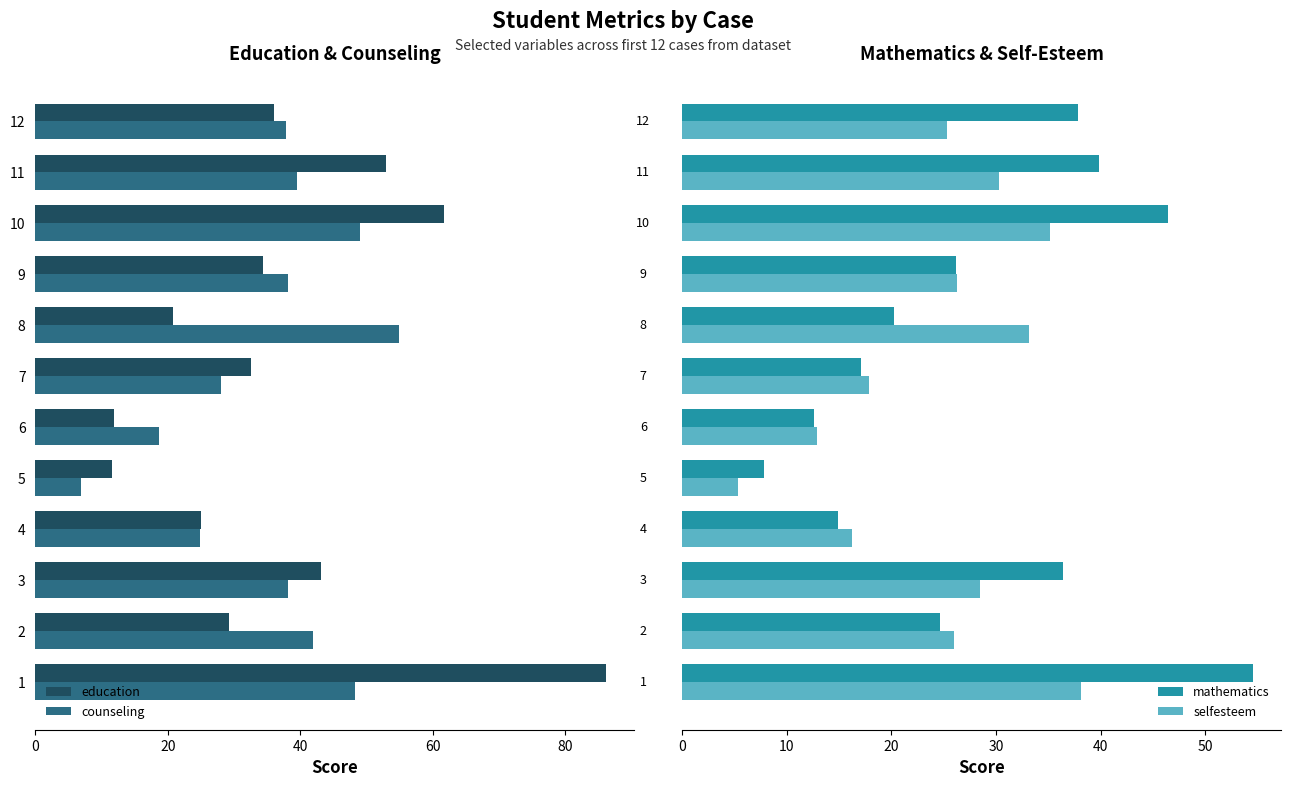

What is the difference between the education values at 6 and 10?

49.9